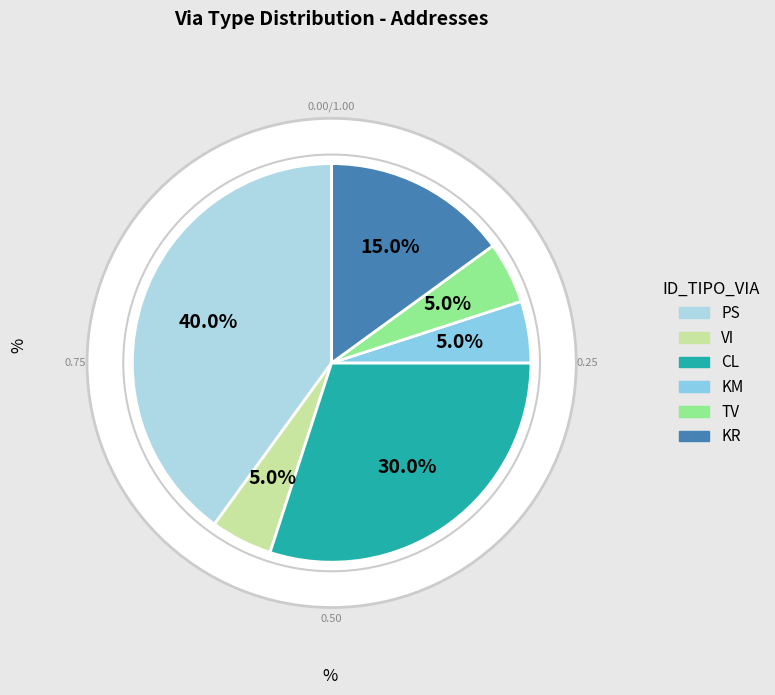

Rank the categories by value from highest to lowest.

PS, CL, KR, VI, KM, TV